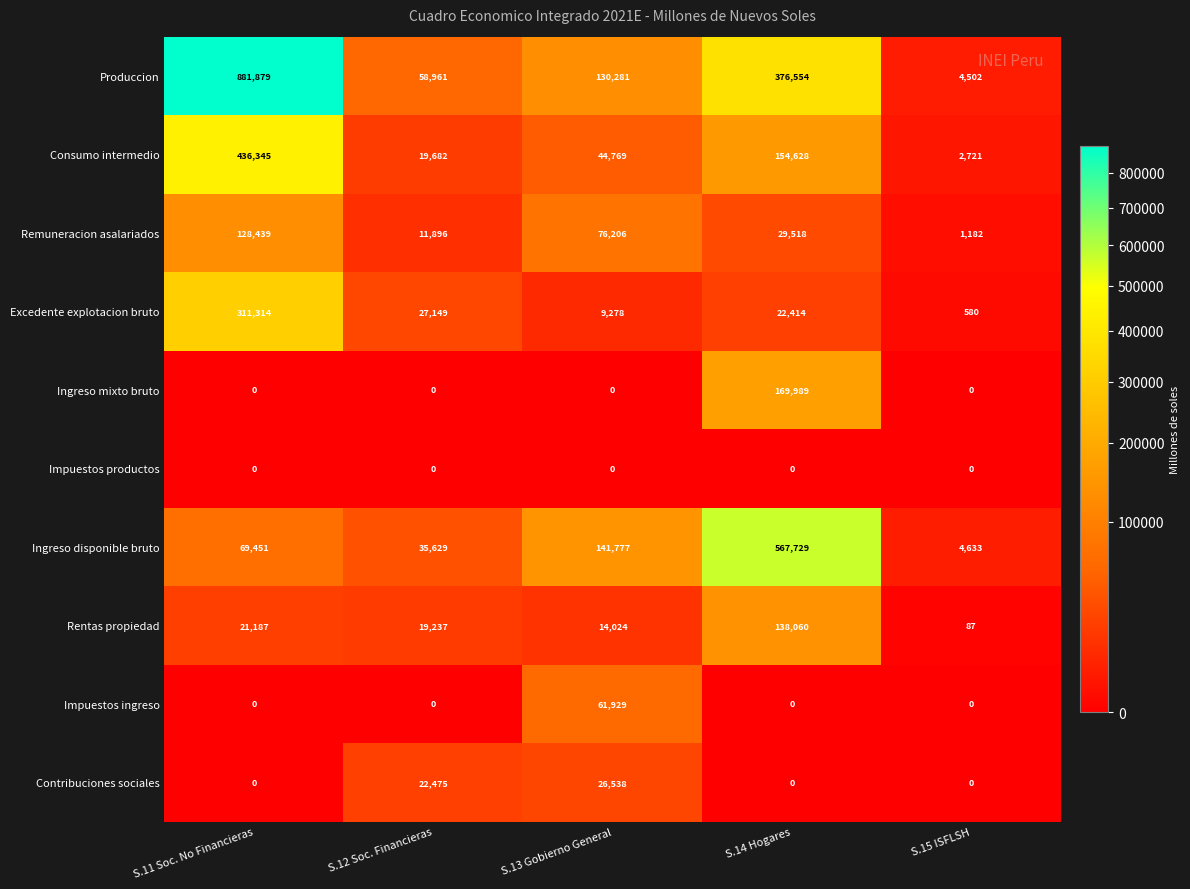

What is the maximum value for Ingreso mixto bruto?

169989